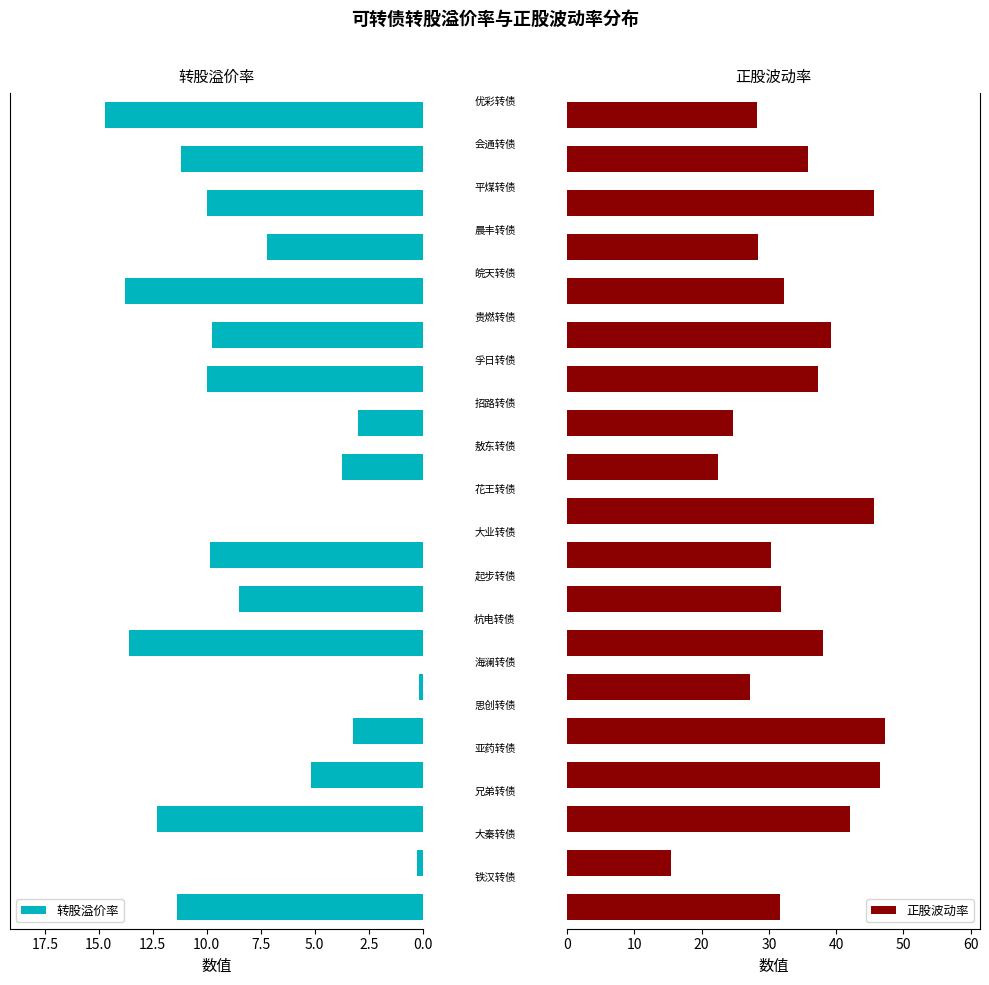

Between 17.5 and 7.5, which is larger?

17.5